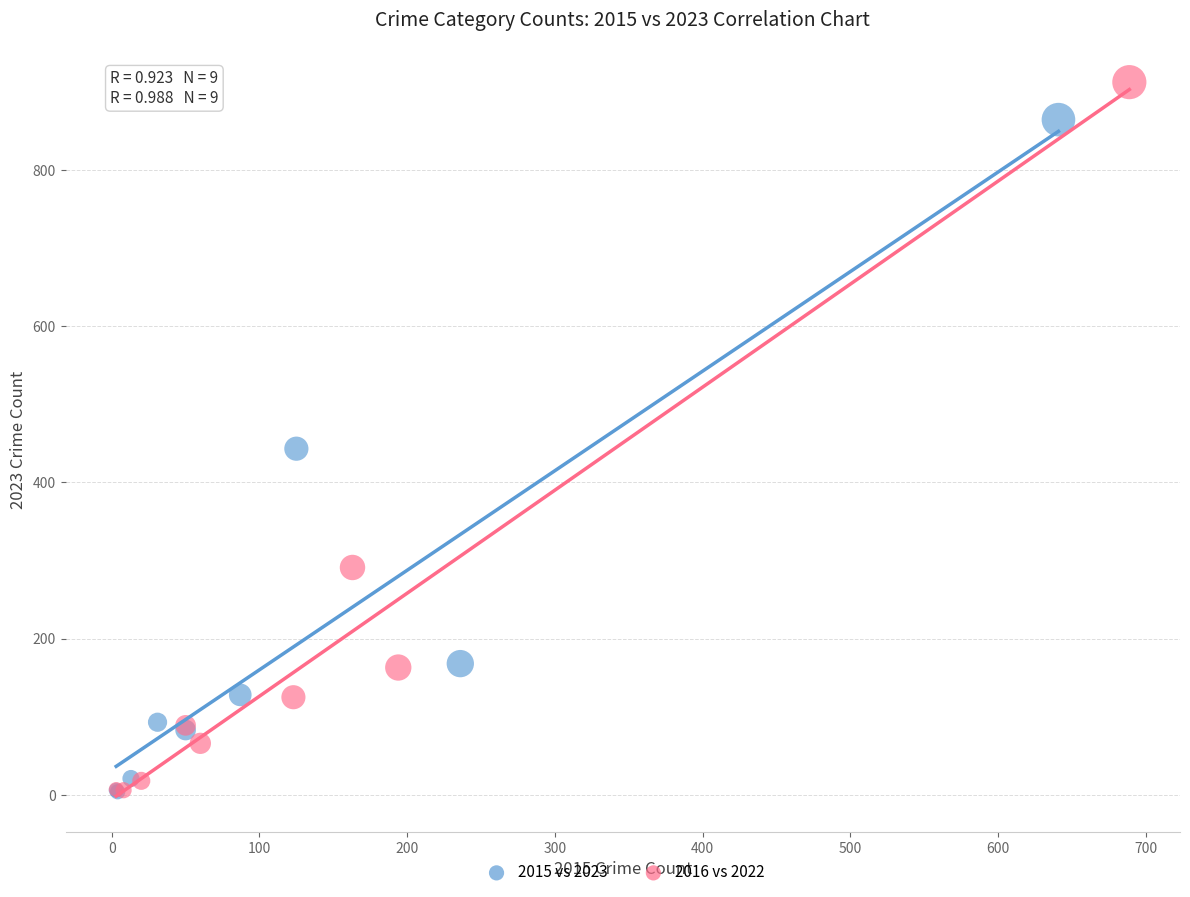

What are all the series names shown in the legend?

2015 vs 2023, 2016 vs 2022